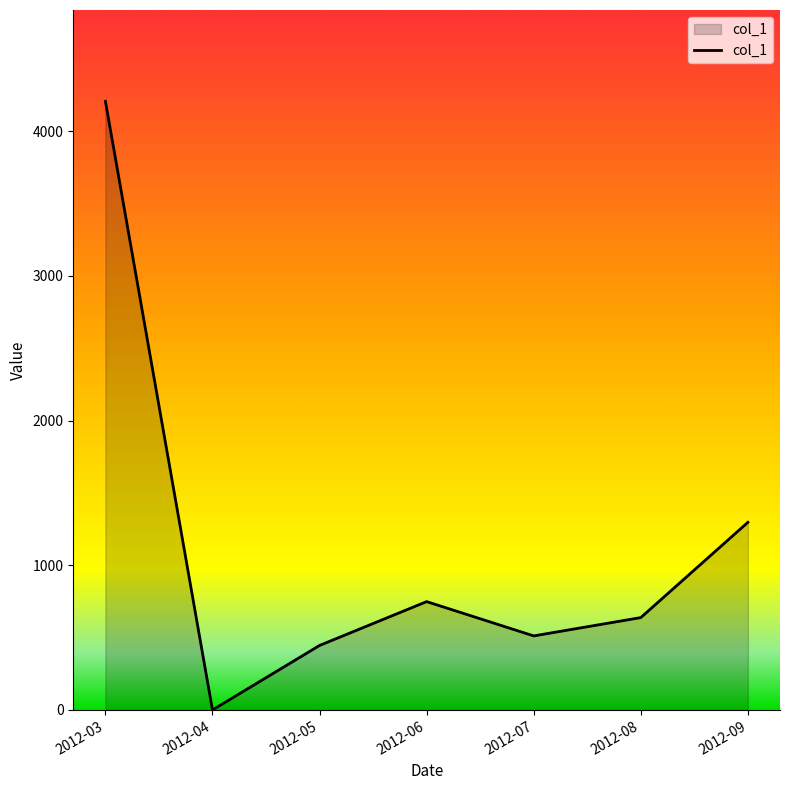

The value at 2012-07 is 883.4. True or false?

False